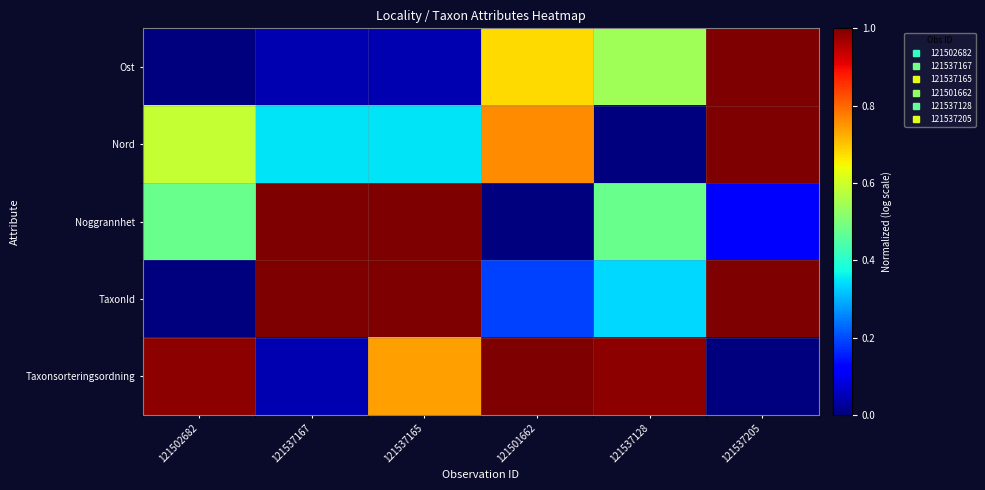

What is the total value across all series at 121537128?

2.3